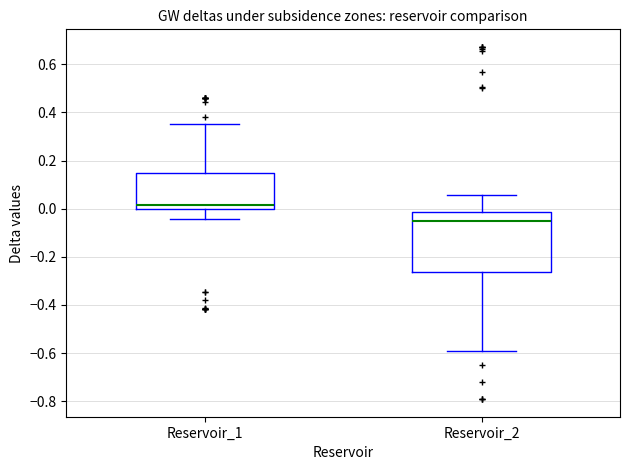

Where is the upper edge of the box for Reservoir_2 on the y-axis? The values are not printed on the chart, so give them approximately, as read against the axis.

-0.02